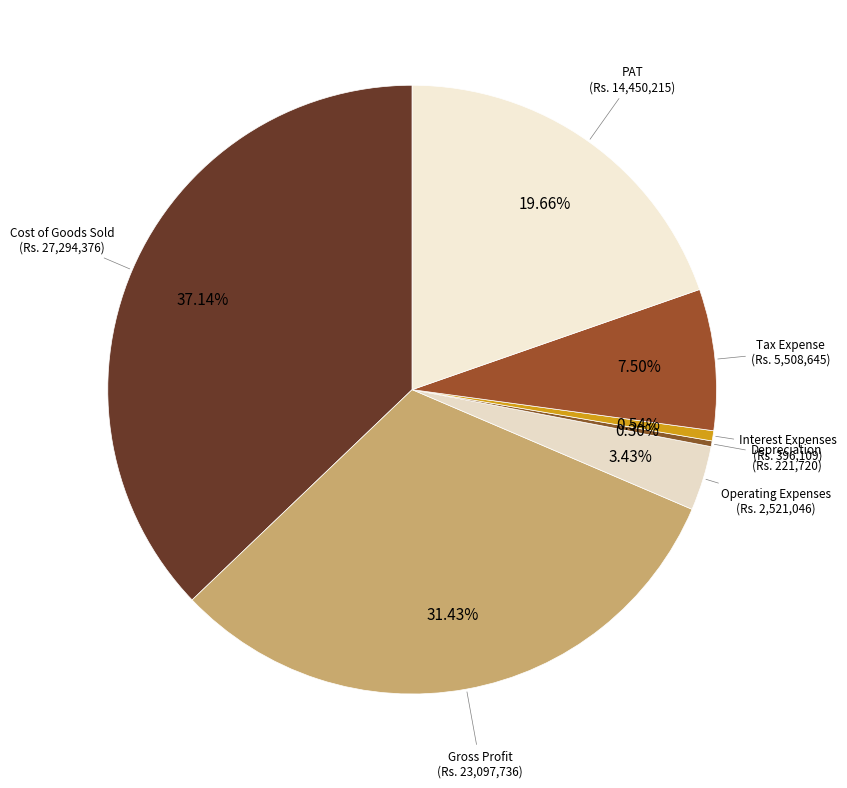

To the nearest percent, what is the difference between the largest and smallest slice percentages?

37%